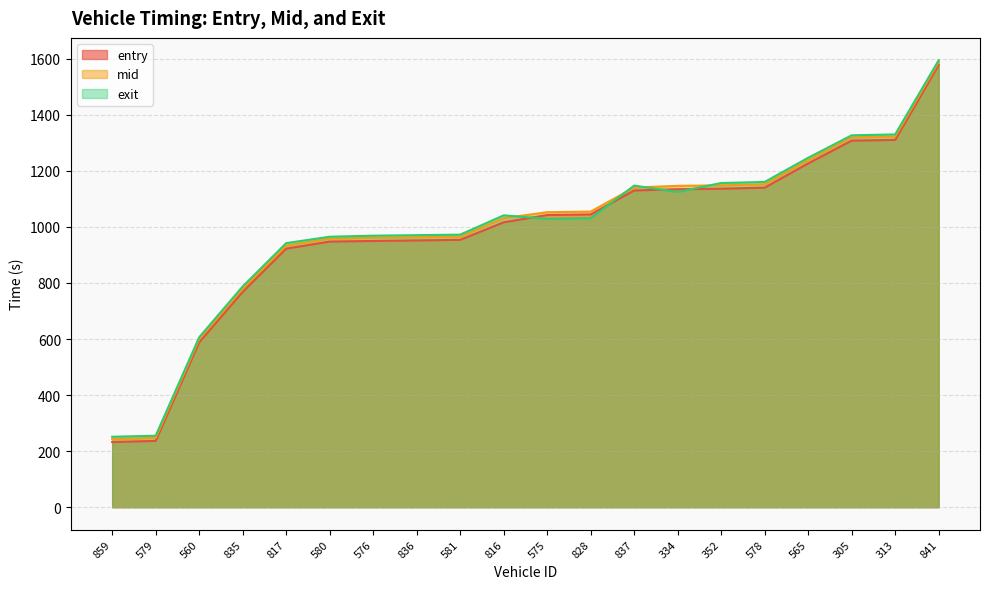

Between 578 and 565, which series saw the biggest shift?

entry